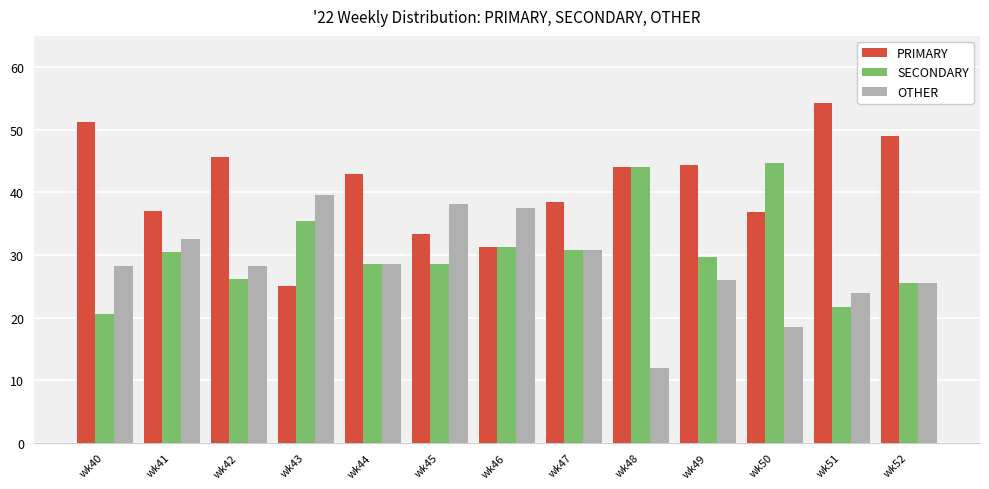

Are the bars horizontal?

No